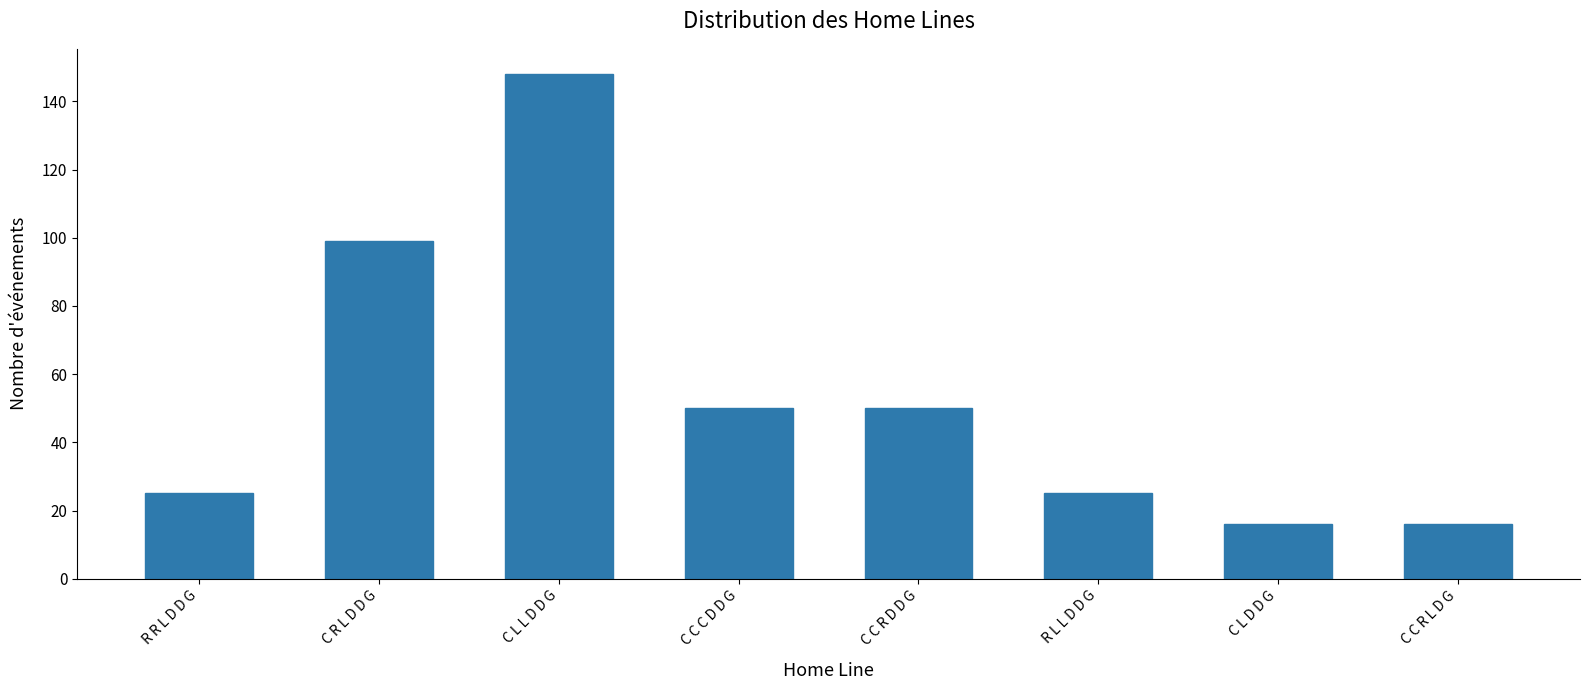

Reading left to right, what are all the values shown in this chart?

R R L D D G=25	C R L D D G=99	C L L D D G=148	C C C D D G=50	C C R D D G=50	R L L D D G=25	C L D D G=16	C C R L D G=16